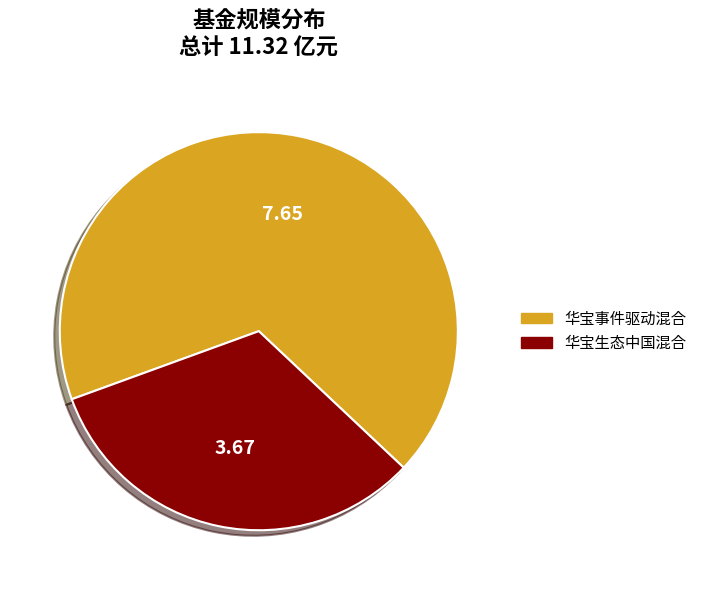

Combined, do 华宝事件驱动混合 and 华宝生态中国混合 account for over 50%?

Yes